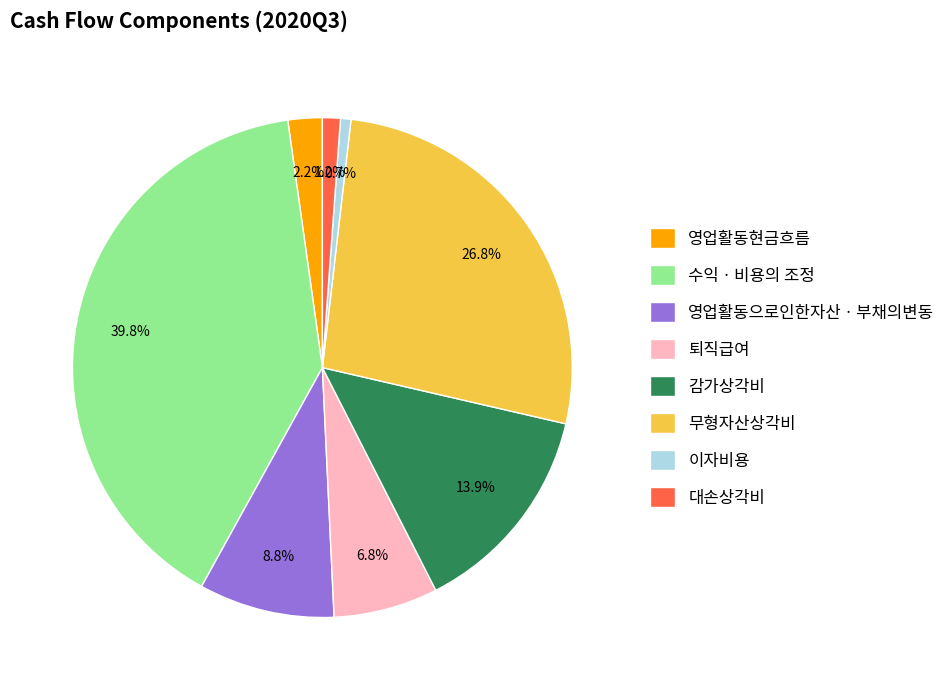

The 감가상각비 slice represents 6% of the pie. True or false?

False